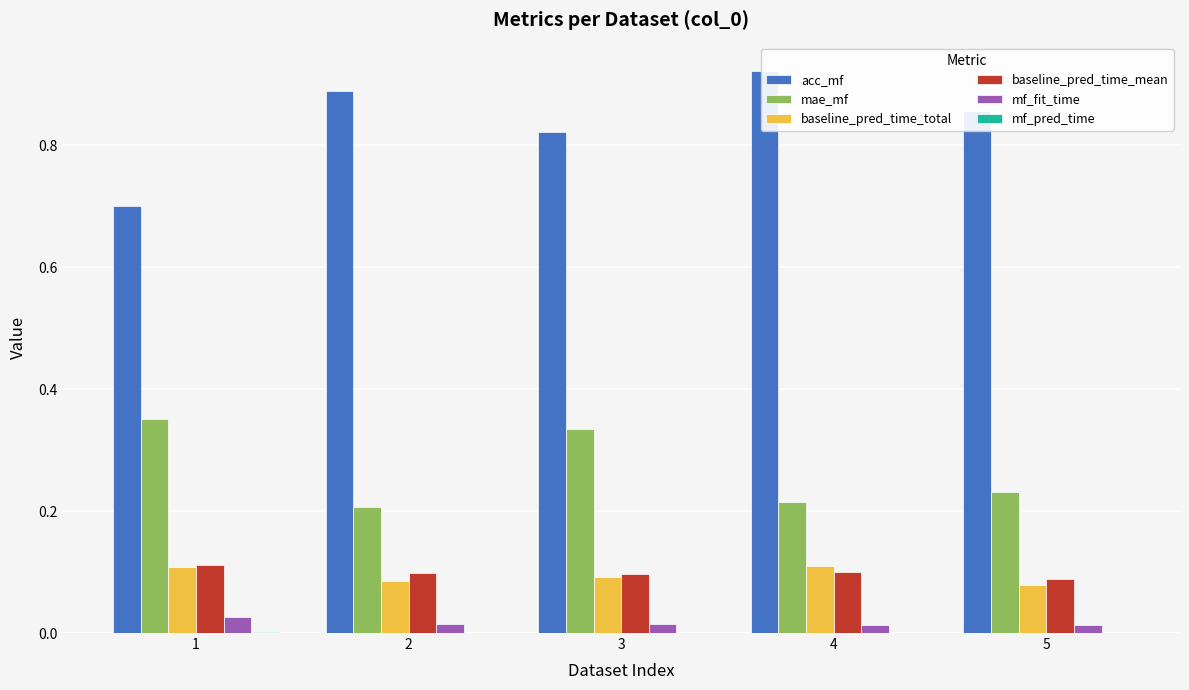

What is the sum of the baseline_pred_time_mean values at 1 and 4?

0.2